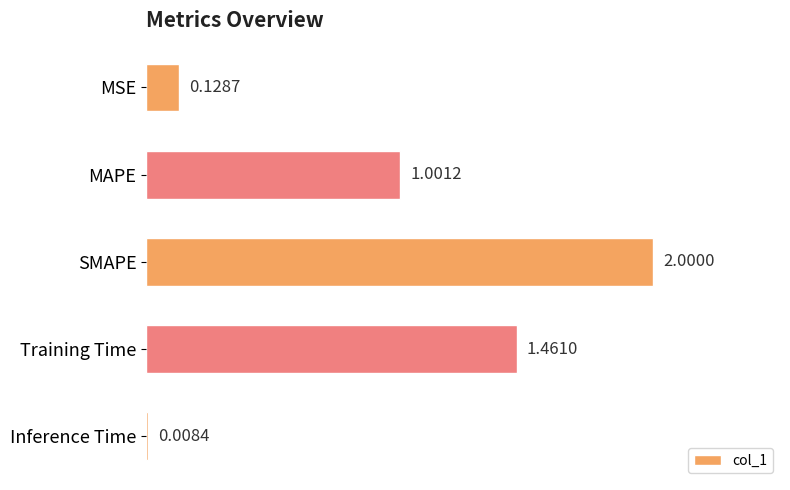

Count the number of data series in this chart.

1